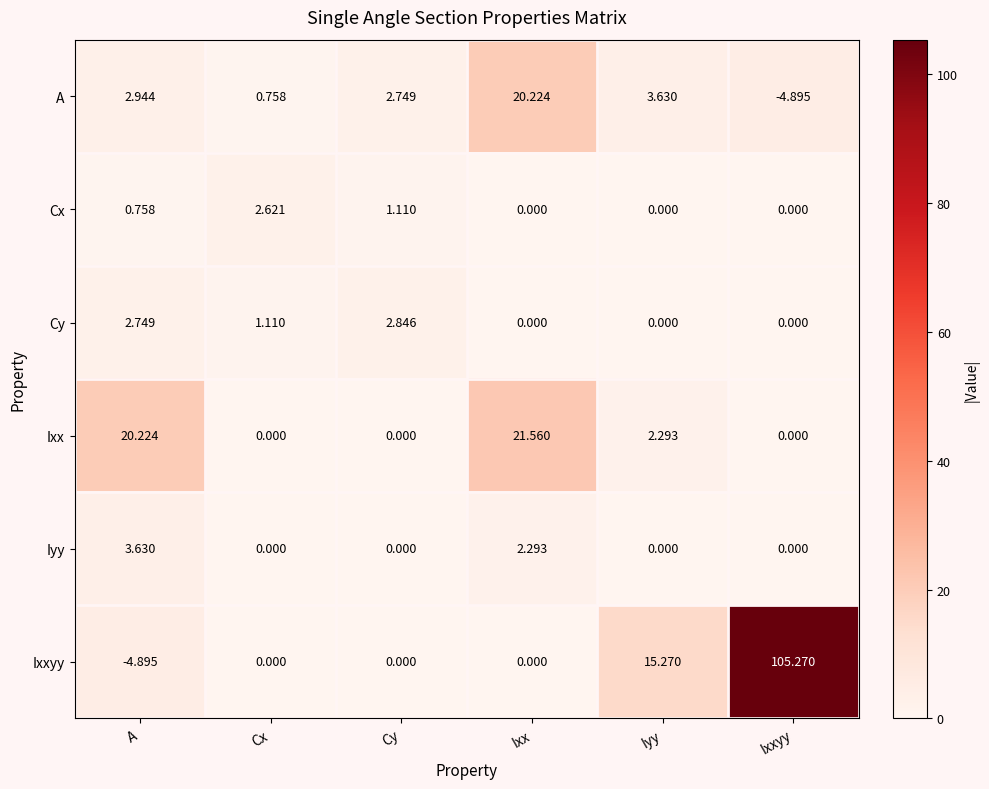

Which series has the largest range (max minus min)?

Ixxyy